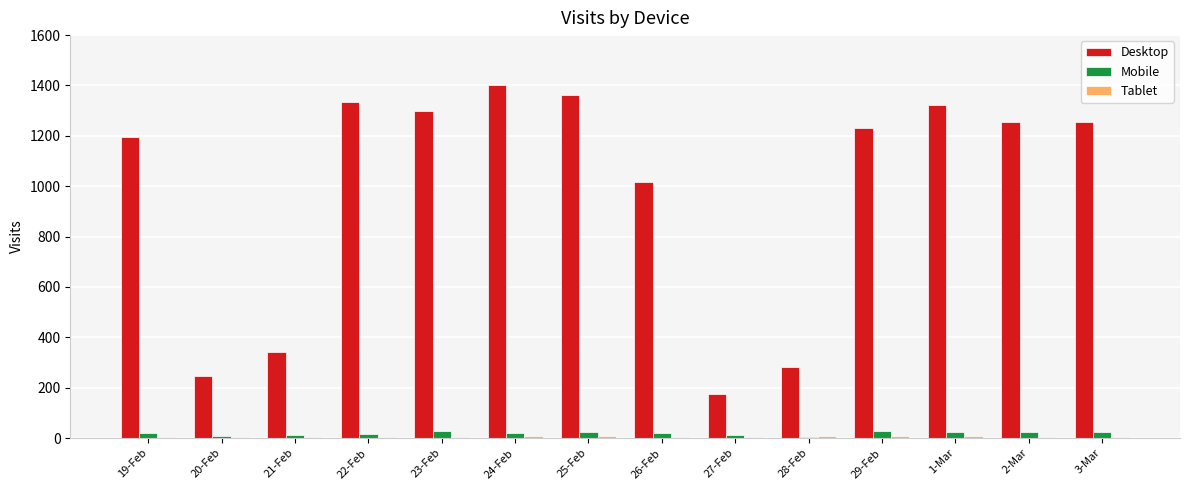

Which series changed the most between 26-Feb and 2-Mar?

Desktop